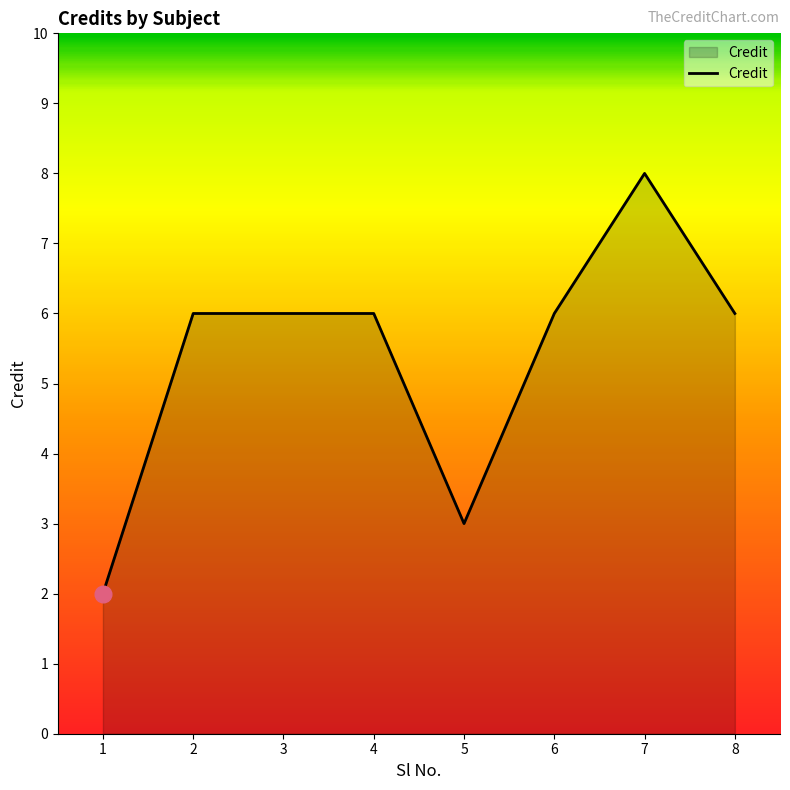

Approximately how many times larger is the value at 4 compared to 3?

1.0